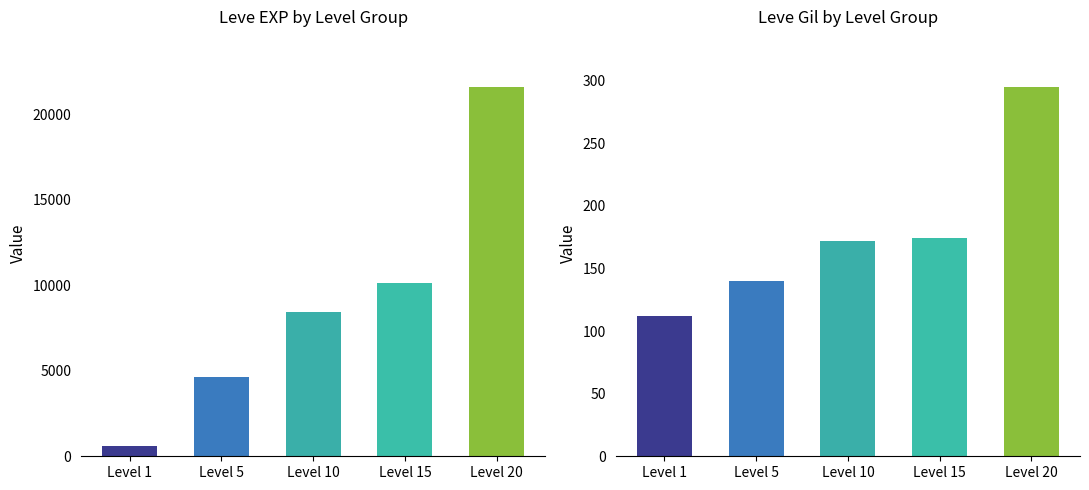

What is the spread (max minus min) of values at Level 20?

21305